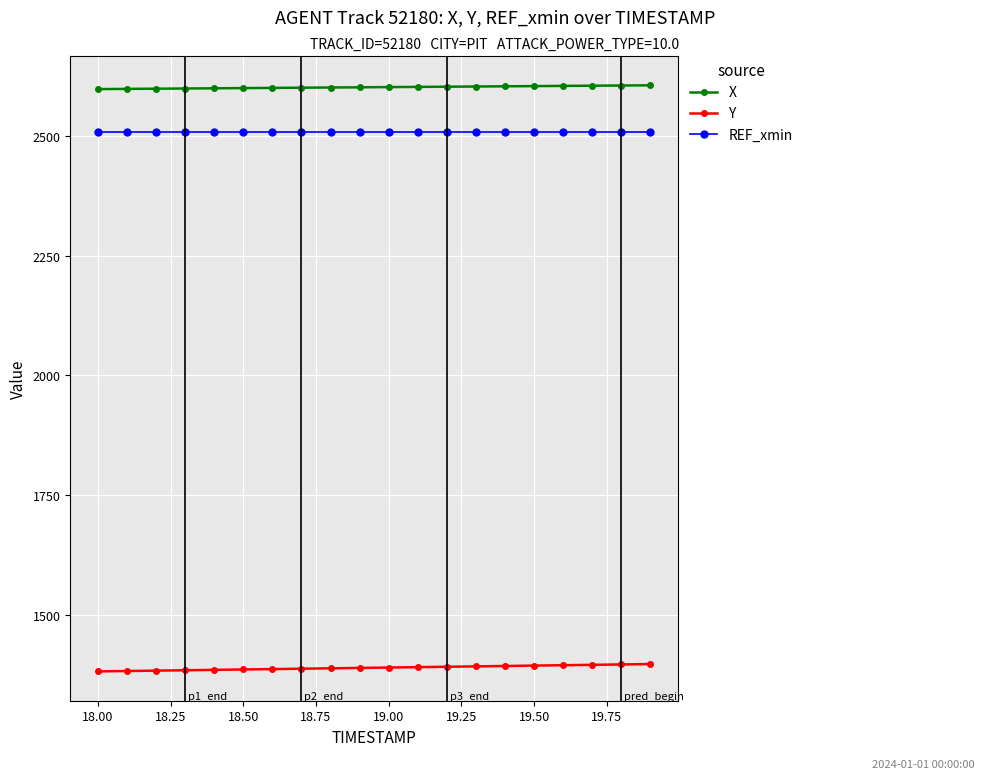

True or false: REF_xmin and X cross at least once.

False